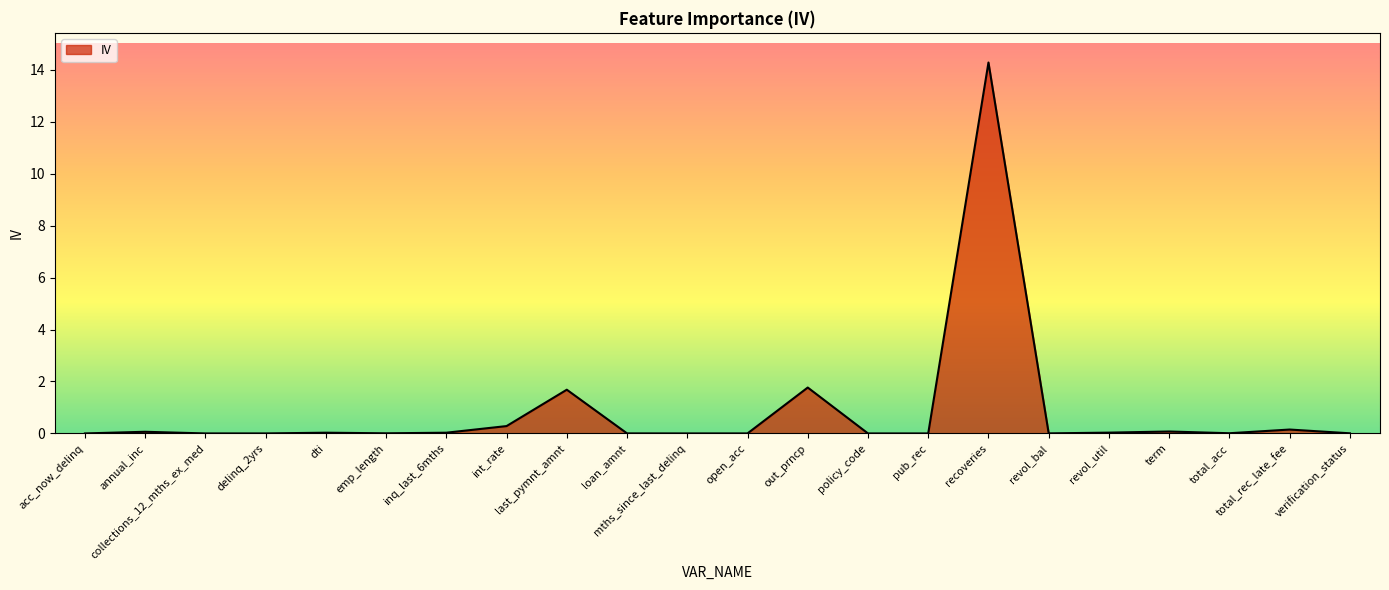

What is the difference between the maximum and minimum values?

14.3